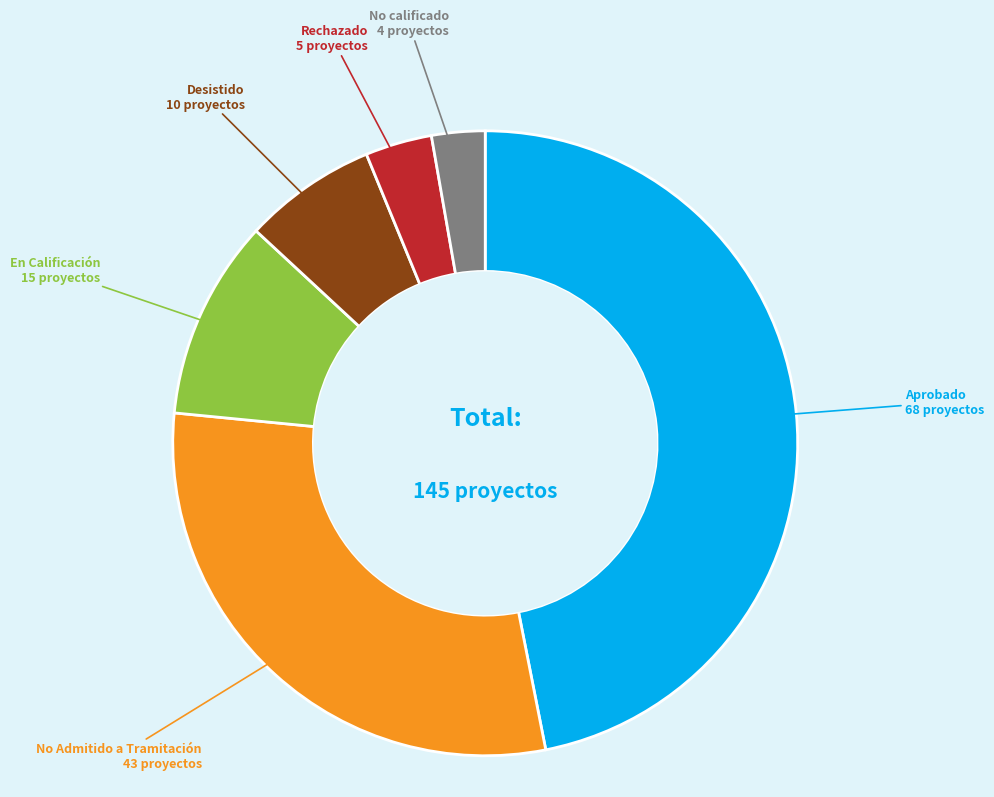

Is it true that Rechazado is 3% of the pie?

True